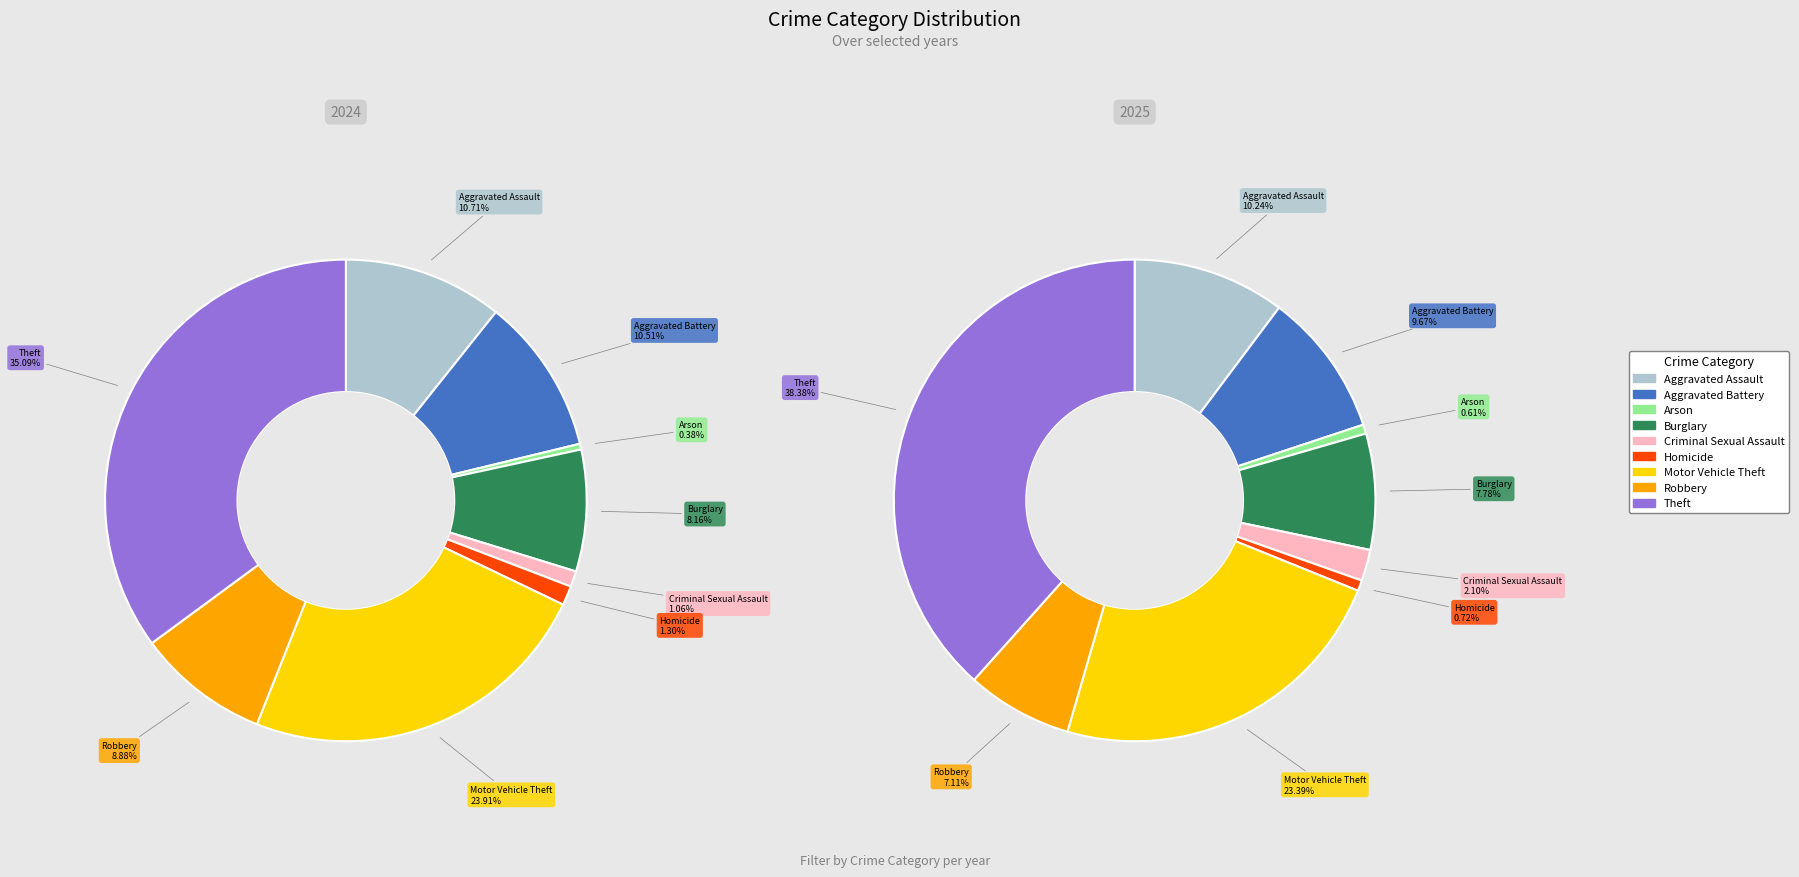

Between Burglary and Arson, which is larger?

Burglary